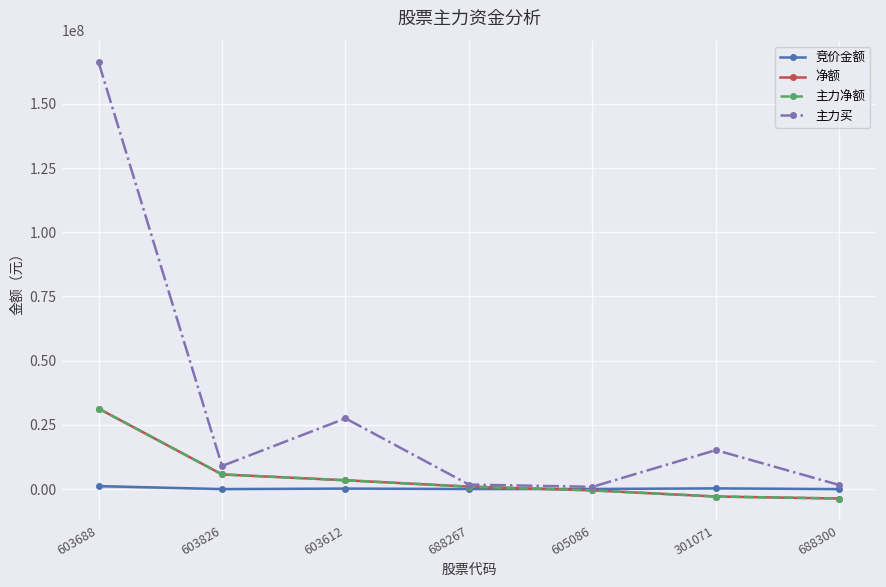

Reading left to right, transcribe all the data shown in this chart.

竞价金额: 603688=1155798	603826=5300	603612=197295	688267=36793	605086=43060	301071=282729	688300=0
净额: 603688=31341706	603826=5707104	603612=3435608	688267=954016	605086=-507323	301071=-2892200	688300=-3669420
主力净额: 603688=31341706	603826=5707104	603612=3435608	688267=954016	605086=-507323	301071=-2892200	688300=-3669420
主力买: 603688=166090177	603826=8990291	603612=27522376	688267=1756701	605086=882815	301071=15178034	688300=1567869